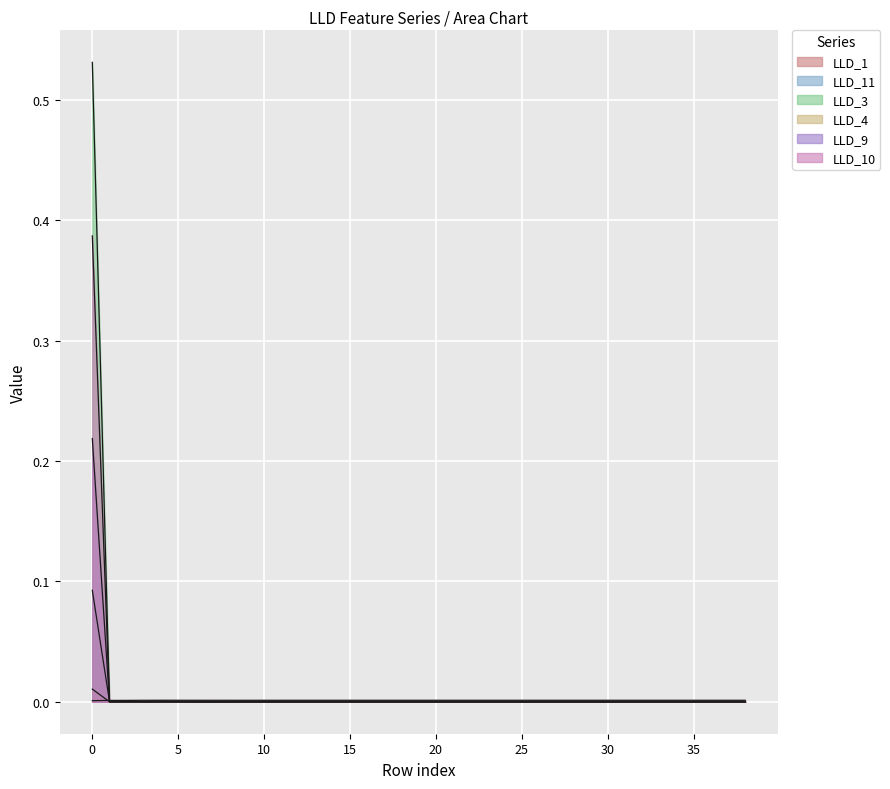

Reading left to right, extract all data points from this chart.

LLD_1: 0.0	0.0	0.0	0.0	0.0	0.0	0.0	0.0	0.0	0.0	0.0	0.0	0.0	0.0	0.0	0.0	0.0	0.0	0.0	0.0	0.0	0.0	0.0	0.0	0.0	0.0	0.0	0.0	0.0	0.0	0.0	0.0	0.0	0.0	0.0	0.0	0.0	0.0	0.0
LLD_11: 0.1	0.0	0.0	0.0	0.0	0.0	0.0	0.0	0.0	0.0	0.0	0.0	0.0	0.0	0.0	0.0	0.0	0.0	0.0	0.0	0.0	0.0	0.0	0.0	0.0	0.0	0.0	0.0	0.0	0.0	0.0	0.0	0.0	0.0	0.0	0.0	0.0	0.0	0.0
LLD_3: 0.4	0.0	0.0	0.0	0.0	0.0	0.0	0.0	0.0	0.0	0.0	0.0	0.0	0.0	0.0	0.0	0.0	0.0	0.0	0.0	0.0	0.0	0.0	0.0	0.0	0.0	0.0	0.0	0.0	0.0	0.0	0.0	0.0	0.0	0.0	0.0	0.0	0.0	0.0
LLD_4: 0.0	0.0	0.0	0.0	0.0	0.0	0.0	0.0	0.0	0.0	0.0	0.0	0.0	0.0	0.0	0.0	0.0	0.0	0.0	0.0	0.0	0.0	0.0	0.0	0.0	0.0	0.0	0.0	0.0	0.0	0.0	0.0	0.0	0.0	0.0	0.0	0.0	0.0	0.0
LLD_9: 0.2	0.0	0.0	0.0	0.0	0.0	0.0	0.0	0.0	0.0	0.0	0.0	0.0	0.0	0.0	0.0	0.0	0.0	0.0	0.0	0.0	0.0	0.0	0.0	0.0	0.0	0.0	0.0	0.0	0.0	0.0	0.0	0.0	0.0	0.0	0.0	0.0	0.0	0.0
LLD_10: 0.5	0.0	0.0	0.0	0.0	0.0	0.0	0.0	0.0	0.0	0.0	0.0	0.0	0.0	0.0	0.0	0.0	0.0	0.0	0.0	0.0	0.0	0.0	0.0	0.0	0.0	0.0	0.0	0.0	0.0	0.0	0.0	0.0	0.0	0.0	0.0	0.0	0.0	0.0